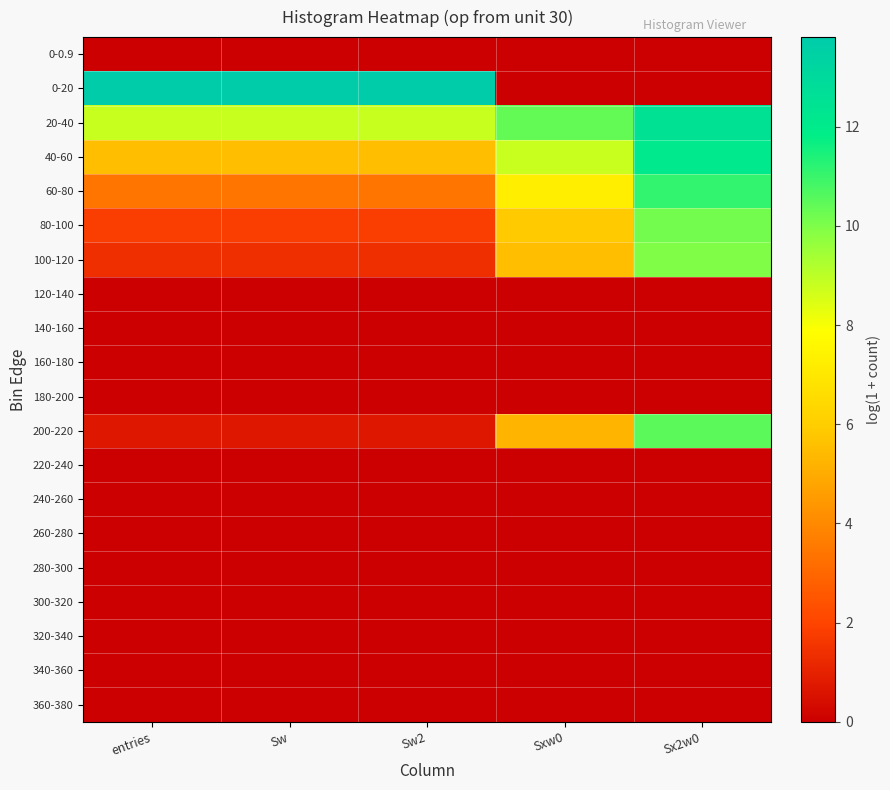

Reading left to right, extract all data points from this chart.

0-0.9: entries=0.0	Sw=0.0	Sw2=0.0	Sxw0=0.0	Sx2w0=0.0
0-20: entries=13.8	Sw=13.8	Sw2=13.8	Sxw0=0.0	Sx2w0=0.0
20-40: entries=8.8	Sw=8.8	Sw2=8.8	Sxw0=10.4	Sx2w0=12.5
40-60: entries=5.5	Sw=5.5	Sw2=5.5	Sxw0=8.8	Sx2w0=12.1
60-80: entries=3.4	Sw=3.4	Sw2=3.4	Sxw0=7.2	Sx2w0=11.1
80-100: entries=1.8	Sw=1.8	Sw2=1.8	Sxw0=5.9	Sx2w0=10.1
100-120: entries=1.4	Sw=1.4	Sw2=1.4	Sxw0=5.5	Sx2w0=10.0
120-140: entries=0.0	Sw=0.0	Sw2=0.0	Sxw0=0.0	Sx2w0=0.0
140-160: entries=0.0	Sw=0.0	Sw2=0.0	Sxw0=0.0	Sx2w0=0.0
160-180: entries=0.0	Sw=0.0	Sw2=0.0	Sxw0=0.0	Sx2w0=0.0
180-200: entries=0.0	Sw=0.0	Sw2=0.0	Sxw0=0.0	Sx2w0=0.0
200-220: entries=0.7	Sw=0.7	Sw2=0.7	Sxw0=5.3	Sx2w0=10.5
220-240: entries=0.0	Sw=0.0	Sw2=0.0	Sxw0=0.0	Sx2w0=0.0
240-260: entries=0.0	Sw=0.0	Sw2=0.0	Sxw0=0.0	Sx2w0=0.0
260-280: entries=0.0	Sw=0.0	Sw2=0.0	Sxw0=0.0	Sx2w0=0.0
280-300: entries=0.0	Sw=0.0	Sw2=0.0	Sxw0=0.0	Sx2w0=0.0
300-320: entries=0.0	Sw=0.0	Sw2=0.0	Sxw0=0.0	Sx2w0=0.0
320-340: entries=0.0	Sw=0.0	Sw2=0.0	Sxw0=0.0	Sx2w0=0.0
340-360: entries=0.0	Sw=0.0	Sw2=0.0	Sxw0=0.0	Sx2w0=0.0
360-380: entries=0.0	Sw=0.0	Sw2=0.0	Sxw0=0.0	Sx2w0=0.0